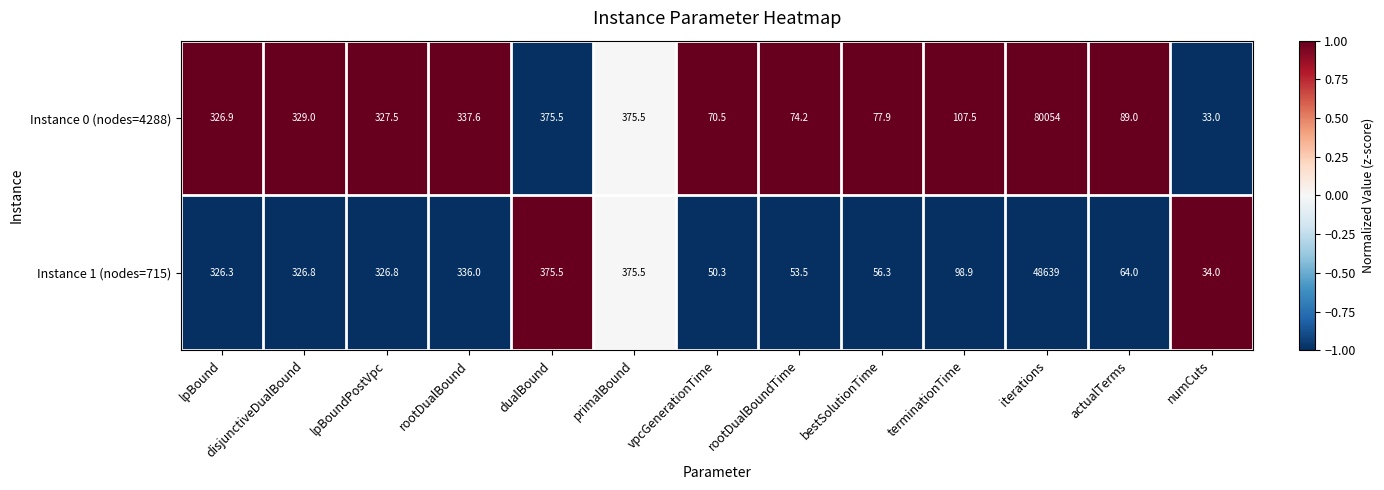

How many categories are shown in the chart?

13